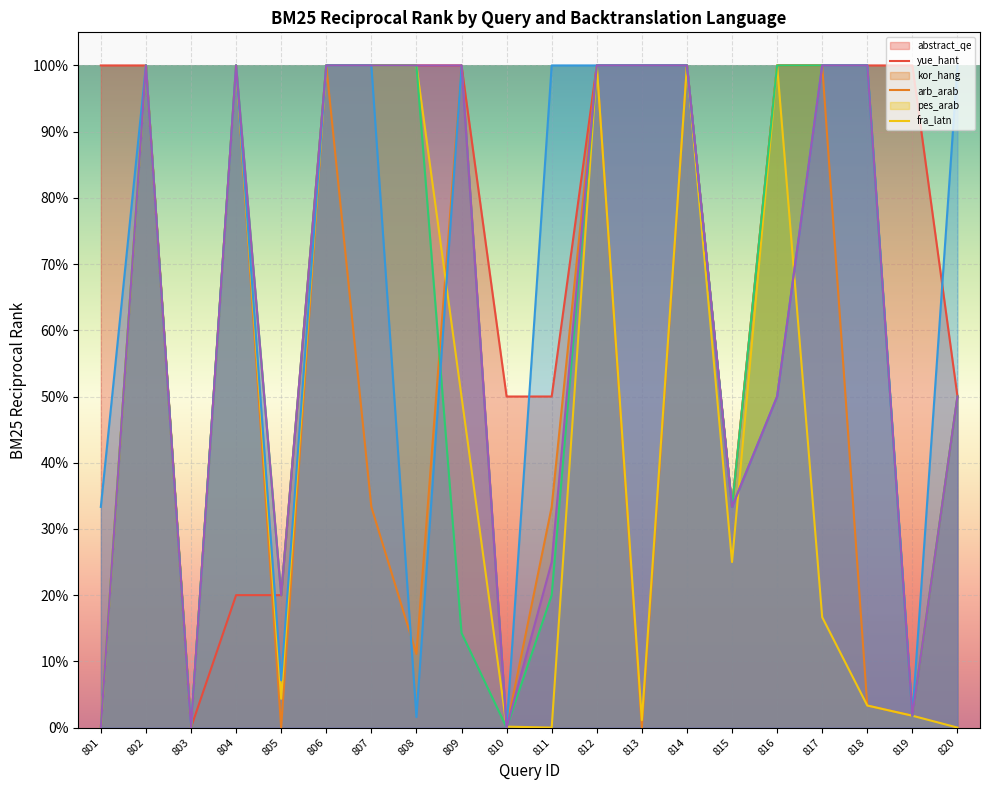

Where is backtranslation_arb_arab.bm25.recip_rank nearest to the value 0?

801